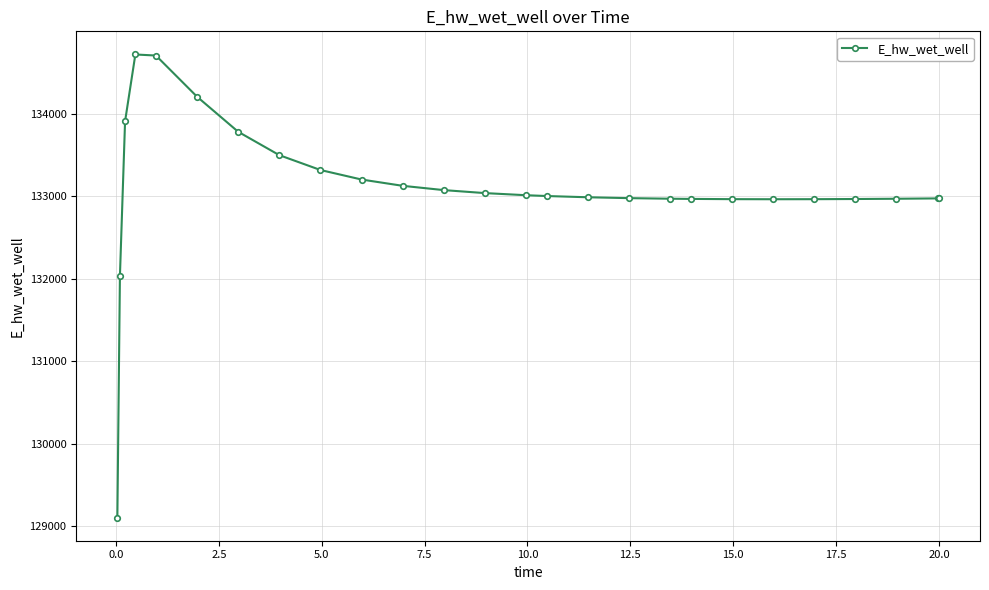

What is the value of the 2nd point from the left?

132033.5